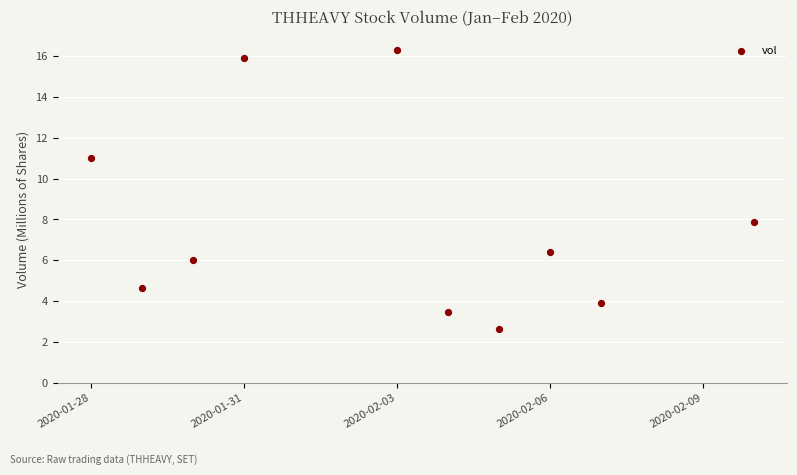

What is the average X value?

18294.9